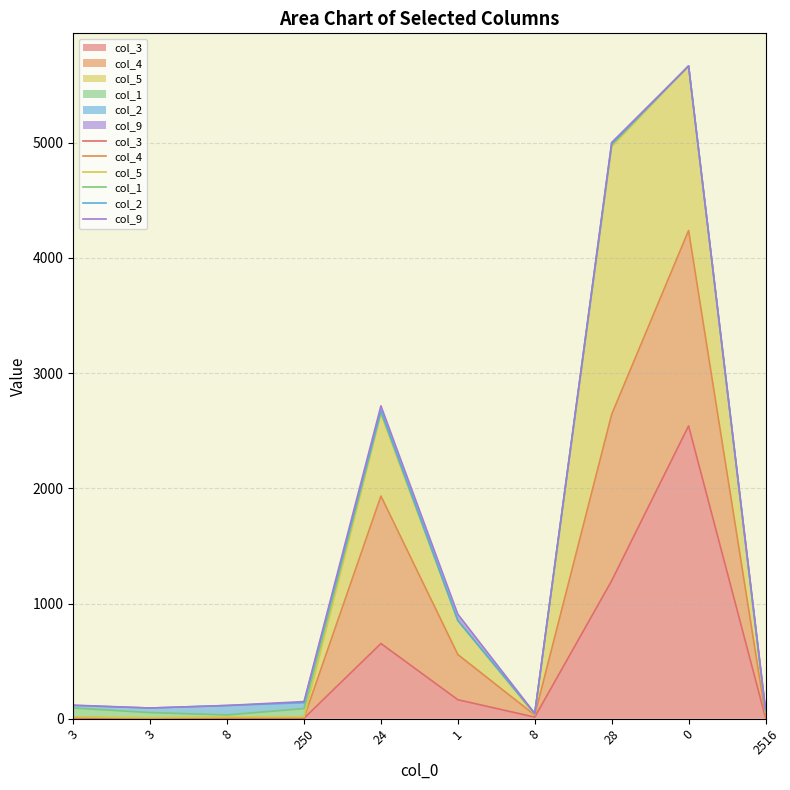

What value does the col_3 series have at 24, to the nearest 50?

650